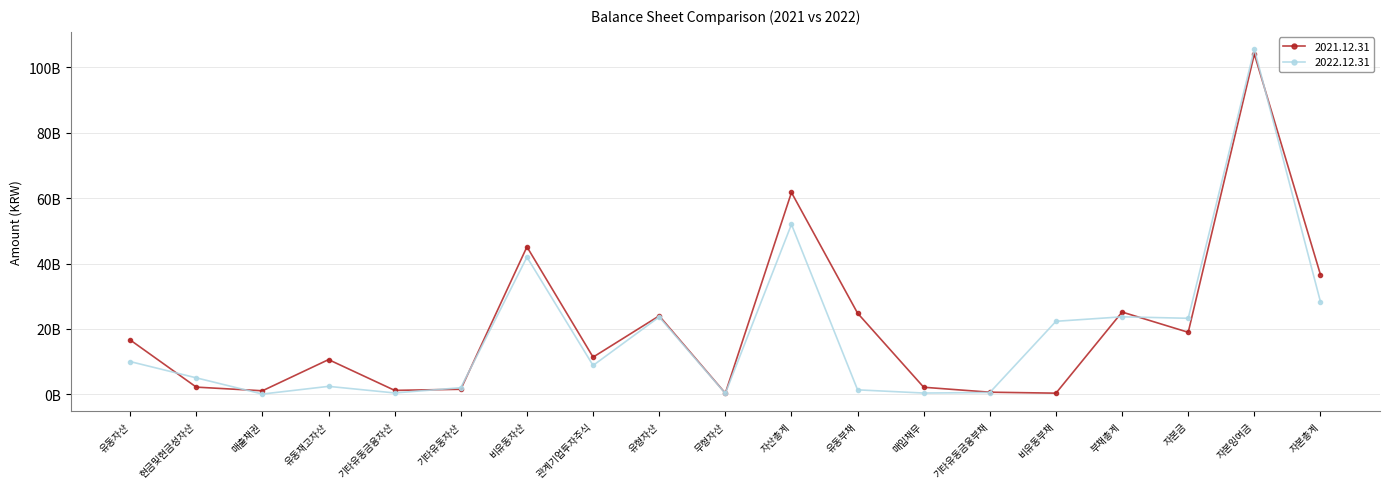

True or false: 2021.12.31 has a value of 1693172078 at 매출채권.

False